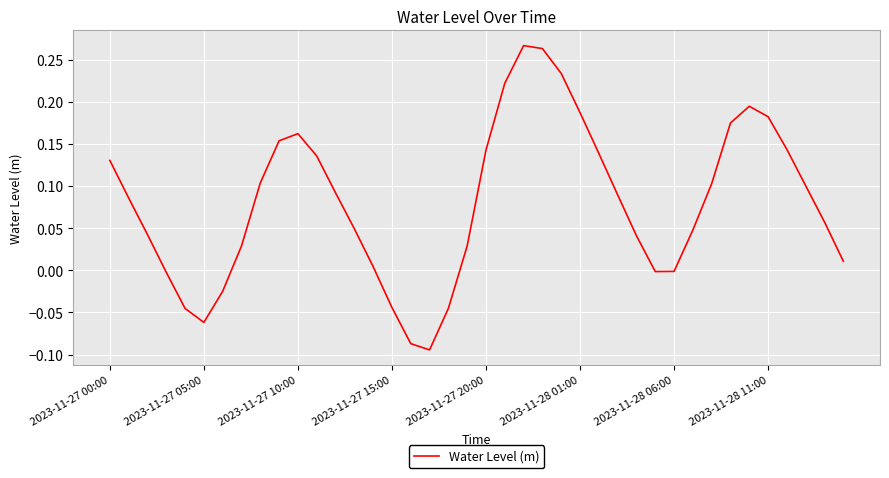

What is the value of the 26th point from the left?

0.2